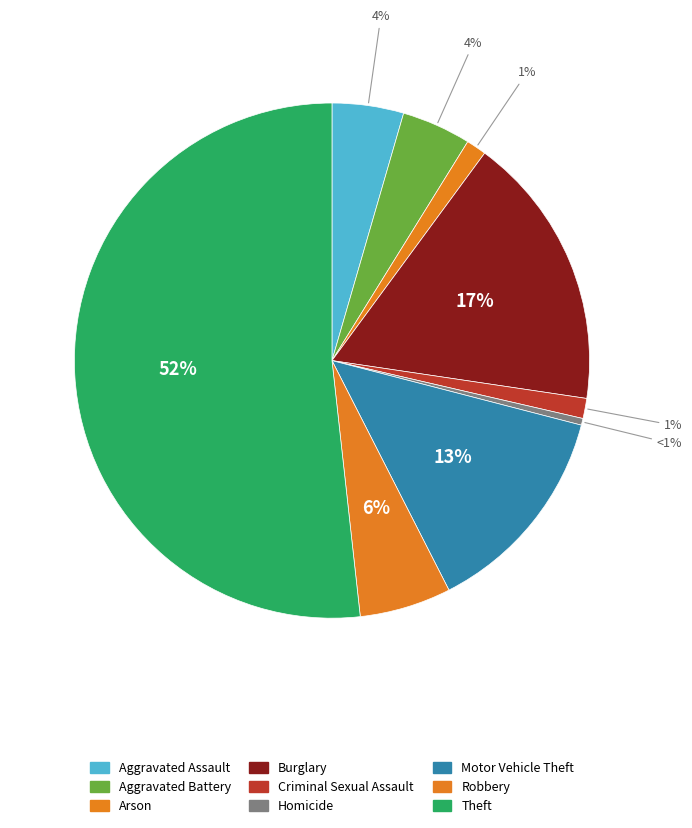

To the nearest percent, what is the combined percentage of Burglary and Homicide?

18%